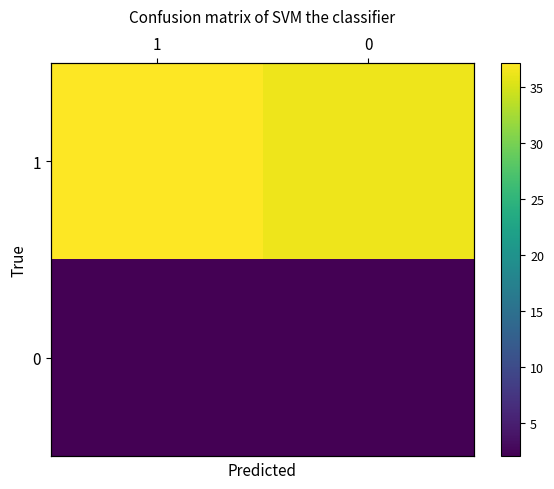

What is the difference between the highest and lowest values at 0?

34.2